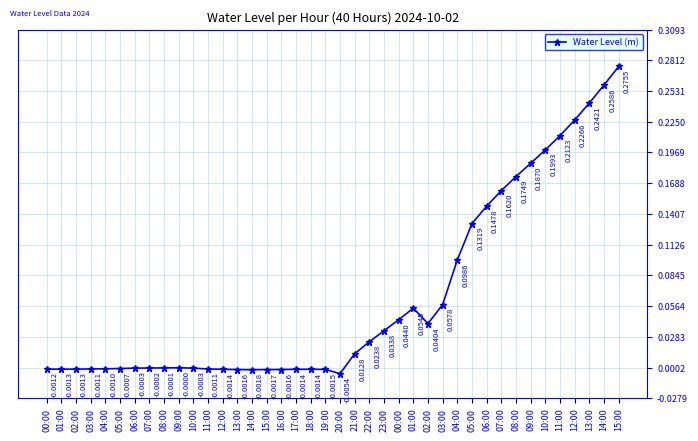

List the labels in order of value, largest first.

15:00, 14:00, 13:00, 12:00, 11:00, 10:00, 09:00, 08:00, 07:00, 06:00, 05:00, 04:00, 03:00, 01:00, 00:00, 02:00, 23:00, 22:00, 21:00, 09:00, 08:00, 07:00, 10:00, 06:00, 05:00, 04:00, 03:00, 11:00, 00:00, 02:00, 01:00, 12:00, 18:00, 17:00, 19:00, 16:00, 13:00, 15:00, 14:00, 20:00